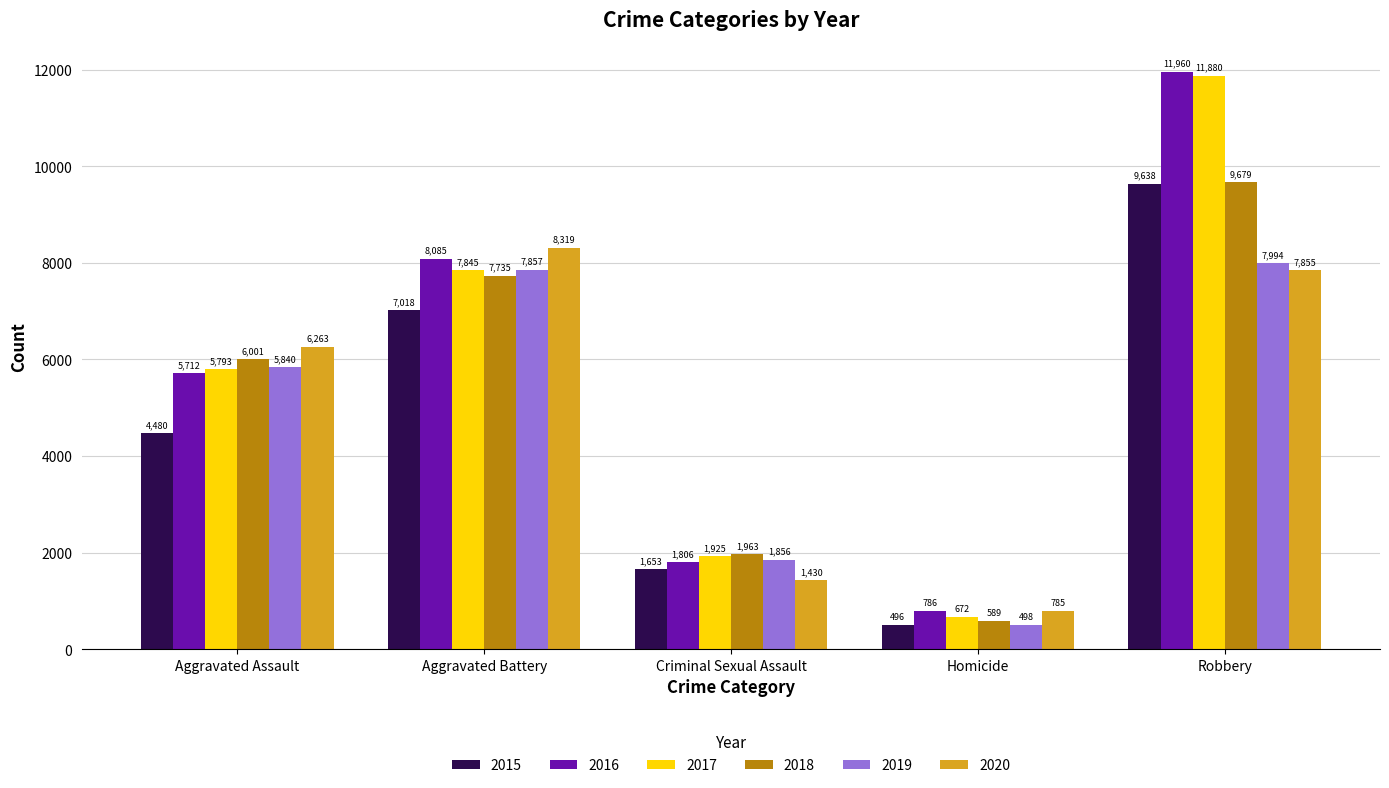

Reading left to right, extract all data points from this chart.

2015: Aggravated Assault=4480	Aggravated Battery=7018	Criminal Sexual Assault=1653	Homicide=496	Robbery=9638
2016: Aggravated Assault=5712	Aggravated Battery=8085	Criminal Sexual Assault=1806	Homicide=786	Robbery=11960
2017: Aggravated Assault=5793	Aggravated Battery=7845	Criminal Sexual Assault=1925	Homicide=672	Robbery=11880
2018: Aggravated Assault=6001	Aggravated Battery=7735	Criminal Sexual Assault=1963	Homicide=589	Robbery=9679
2019: Aggravated Assault=5840	Aggravated Battery=7857	Criminal Sexual Assault=1856	Homicide=498	Robbery=7994
2020: Aggravated Assault=6263	Aggravated Battery=8319	Criminal Sexual Assault=1430	Homicide=785	Robbery=7855